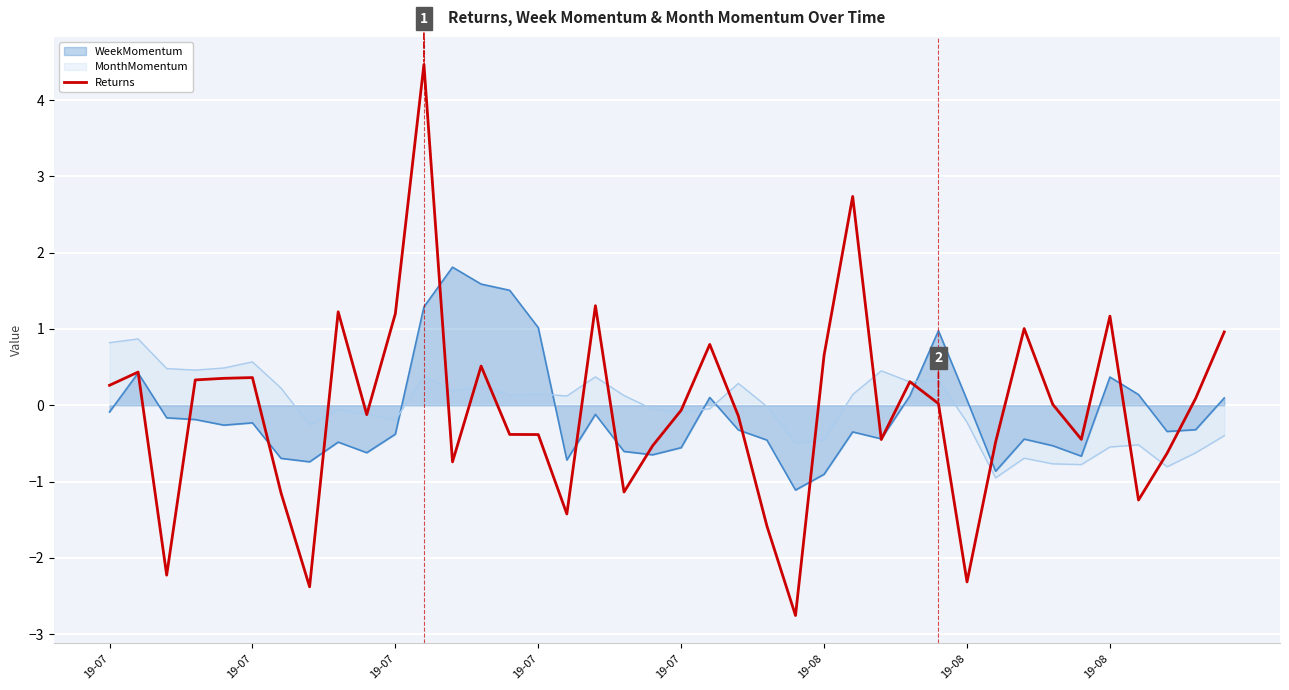

What is the smallest value displayed?

-2.8